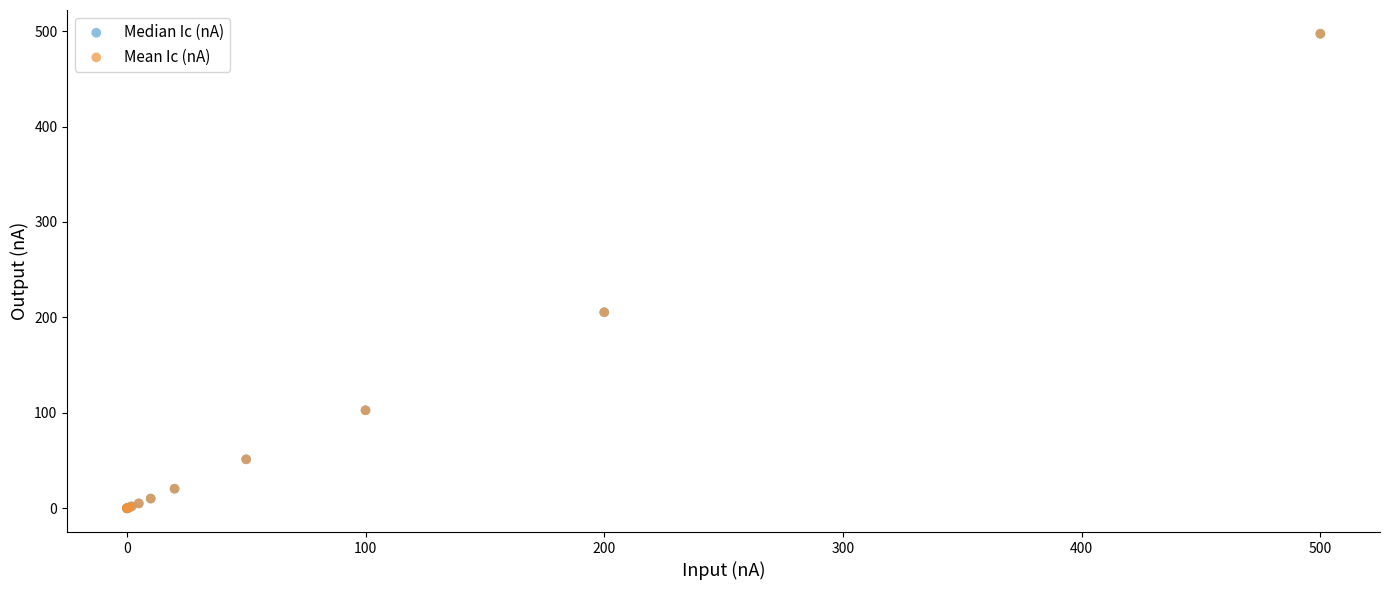

What are all the series names shown in the legend?

Median Ic (nA), Mean Ic (nA)